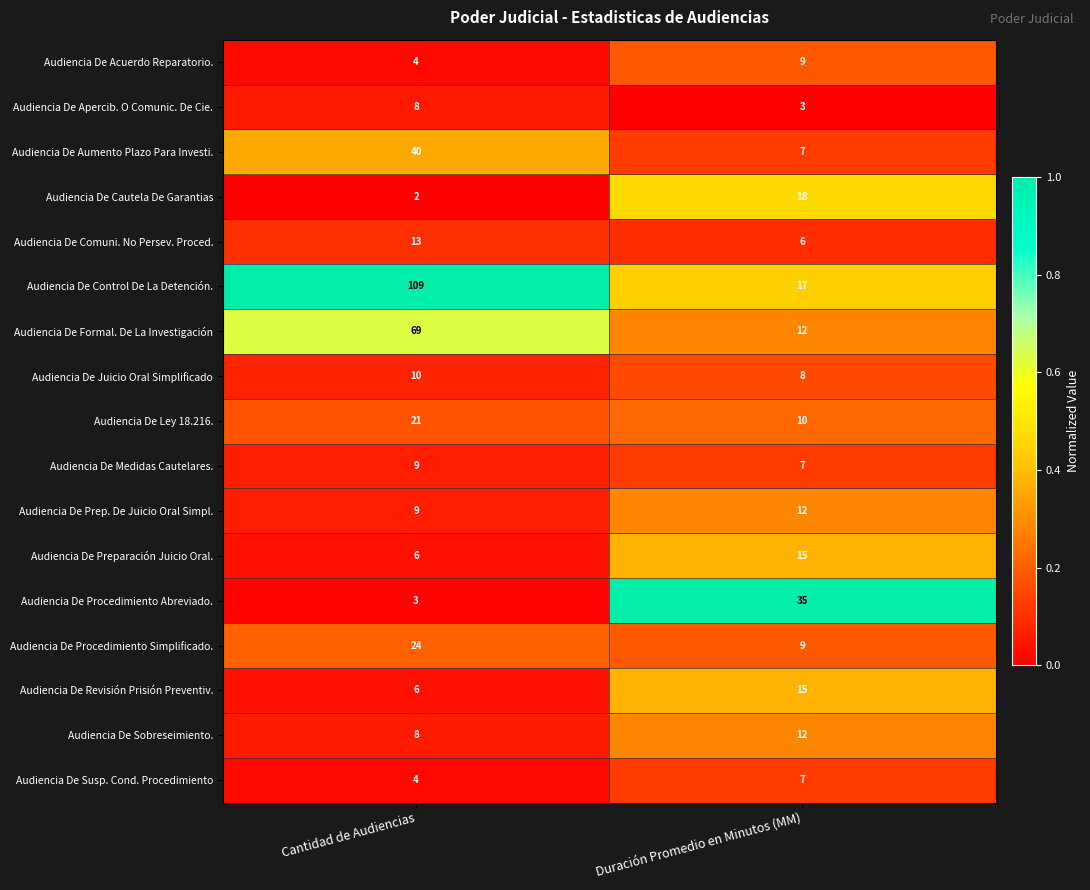

Read the Audiencia De Formal. De La Investigación value at Cantidad de Audiencias, to the nearest 10.

70